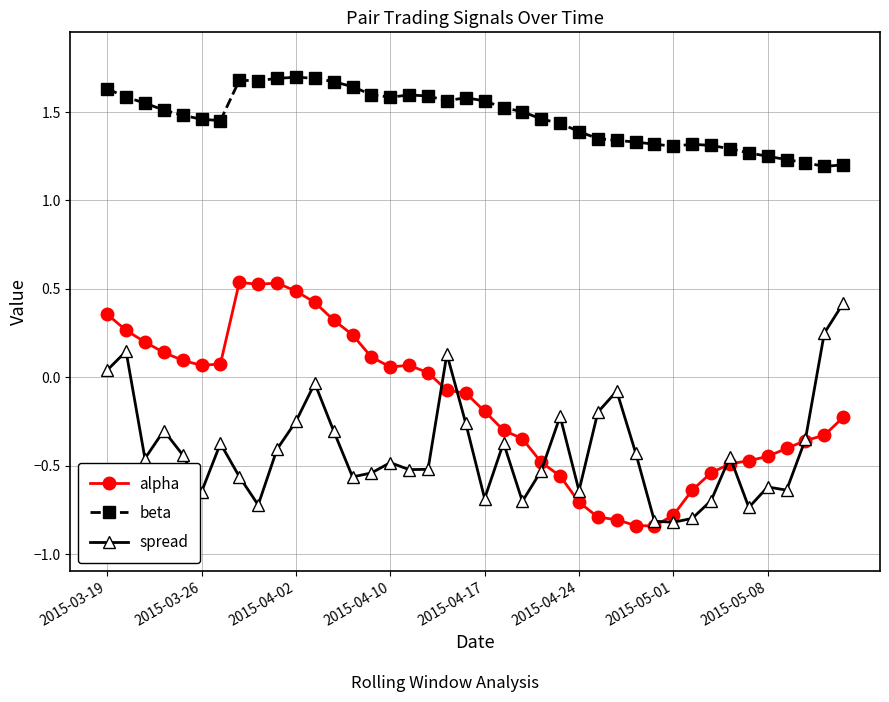

Which series has the widest spread of values?

alpha